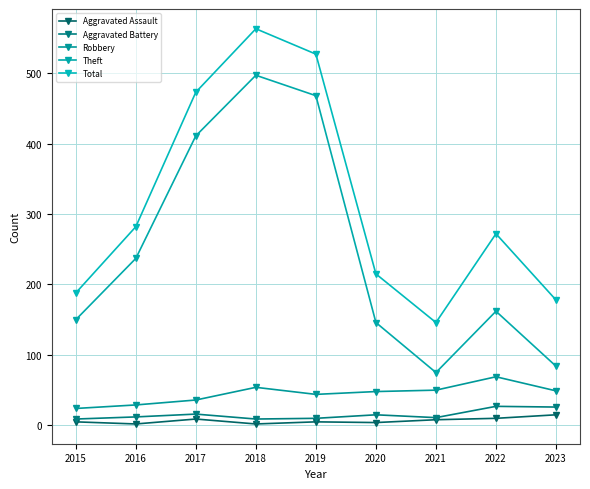

How many interior local valleys does the Aggravated Assault series have?

3